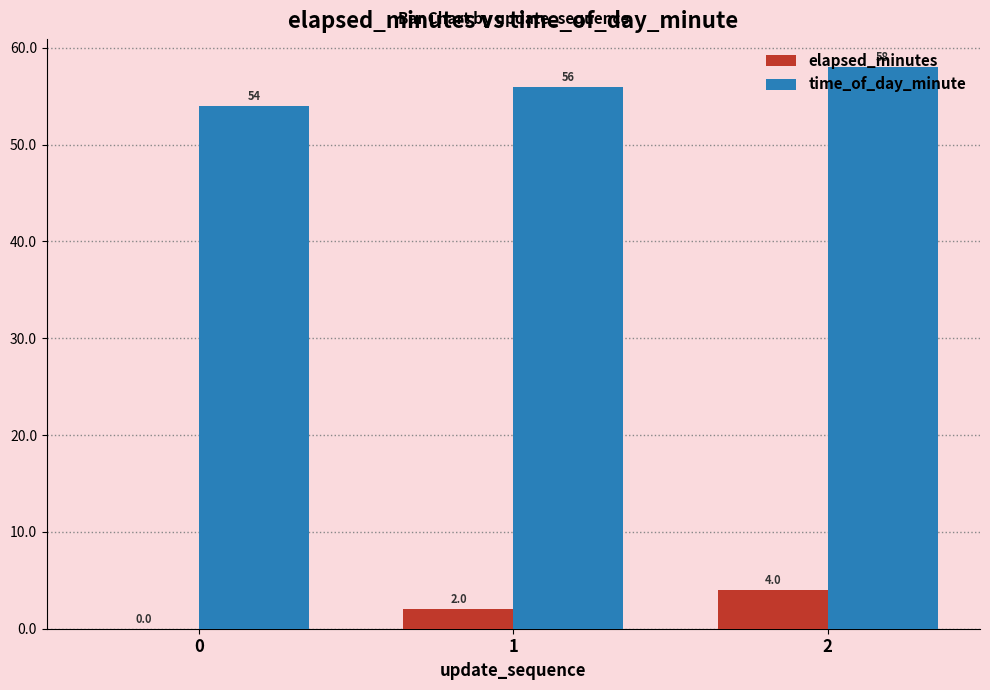

What is the sum of all time_of_day_minute values?

168